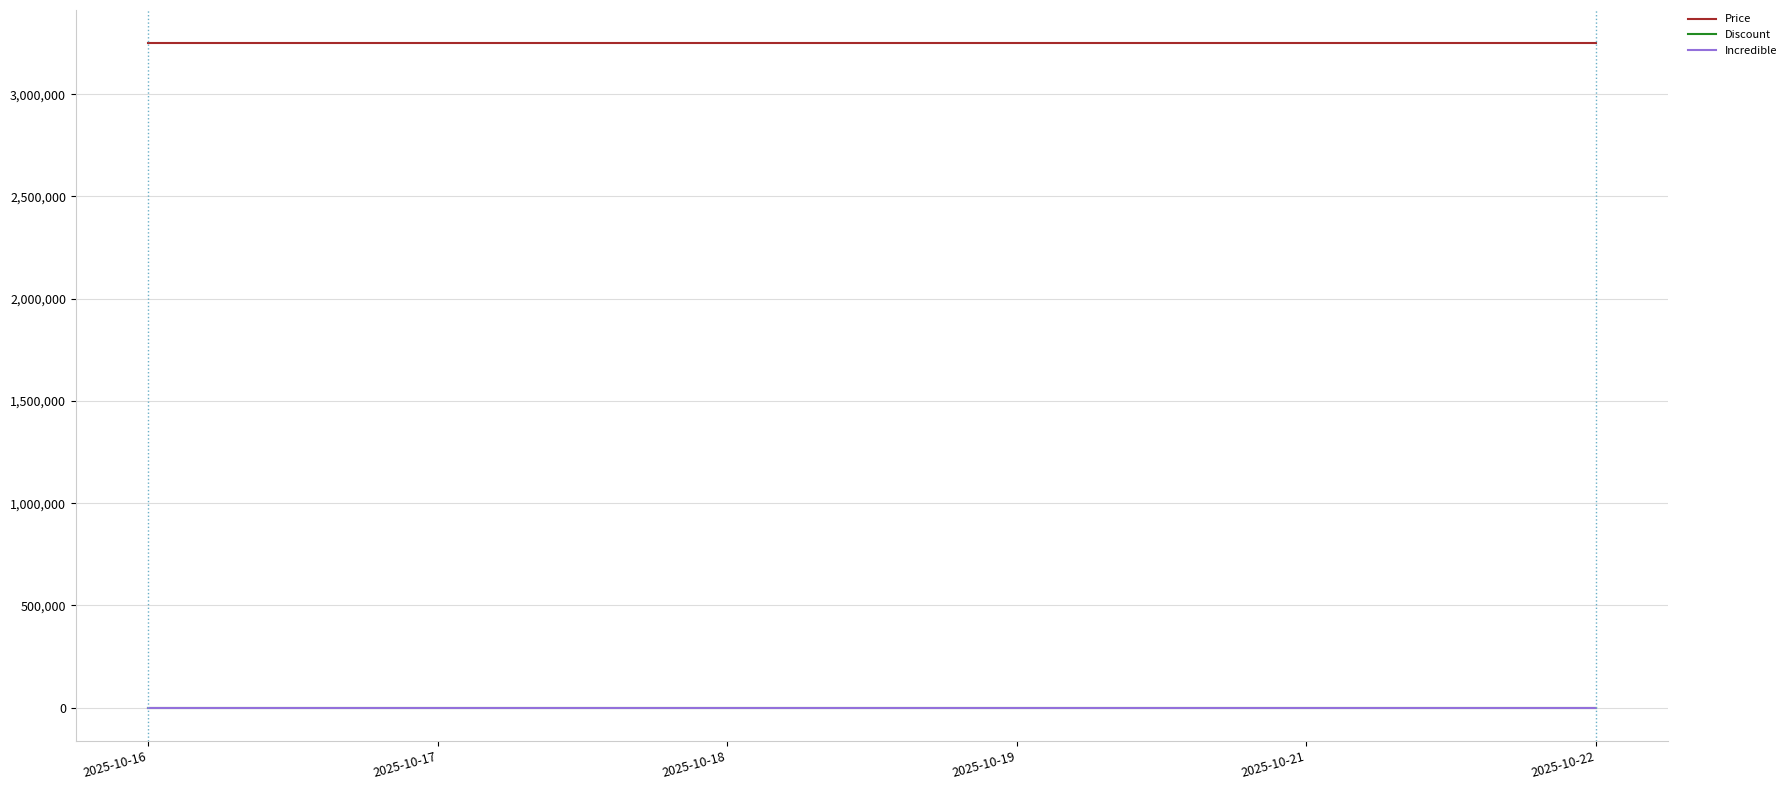

How many lines are shown in the chart?

3